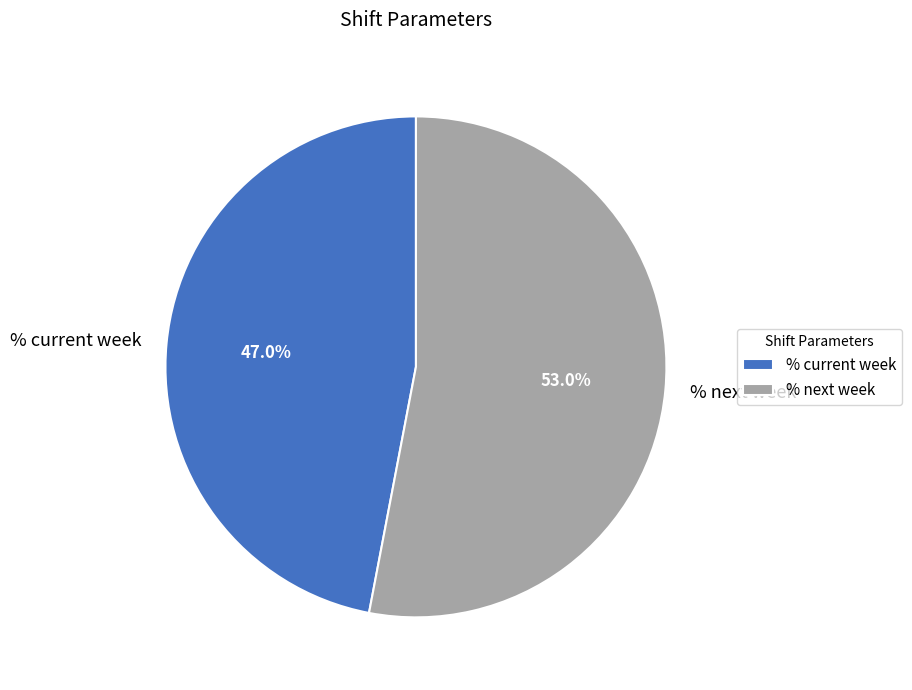

Which has a higher value, % current week or % next week?

% next week